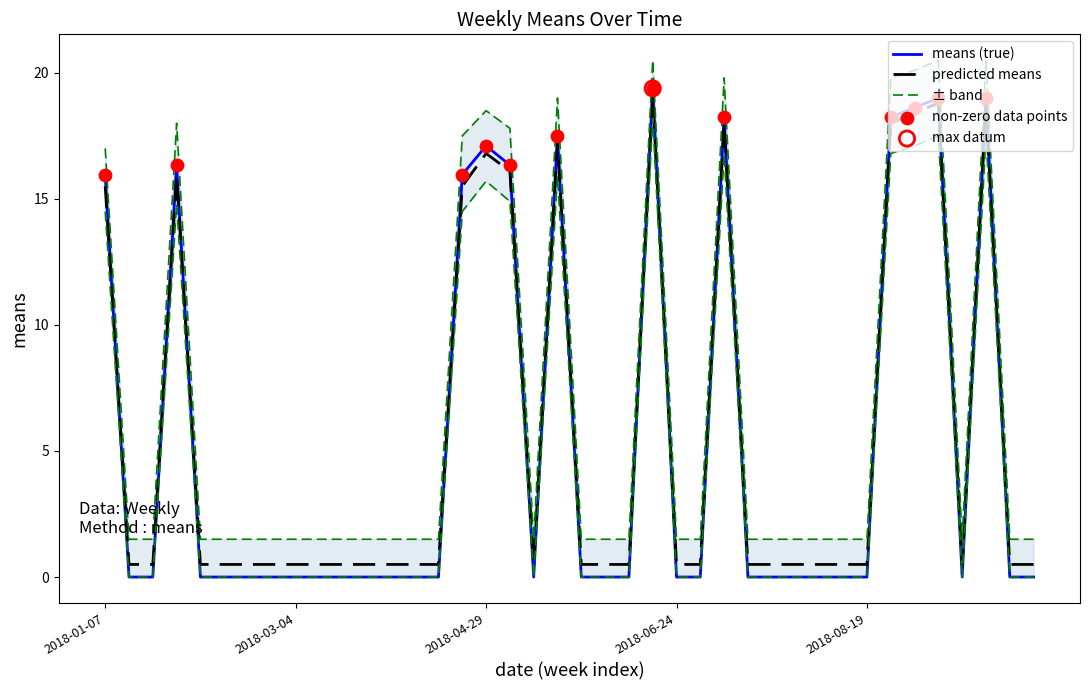

What is the change in value from 2018-08-26 to 2018-10-07?

-18.2